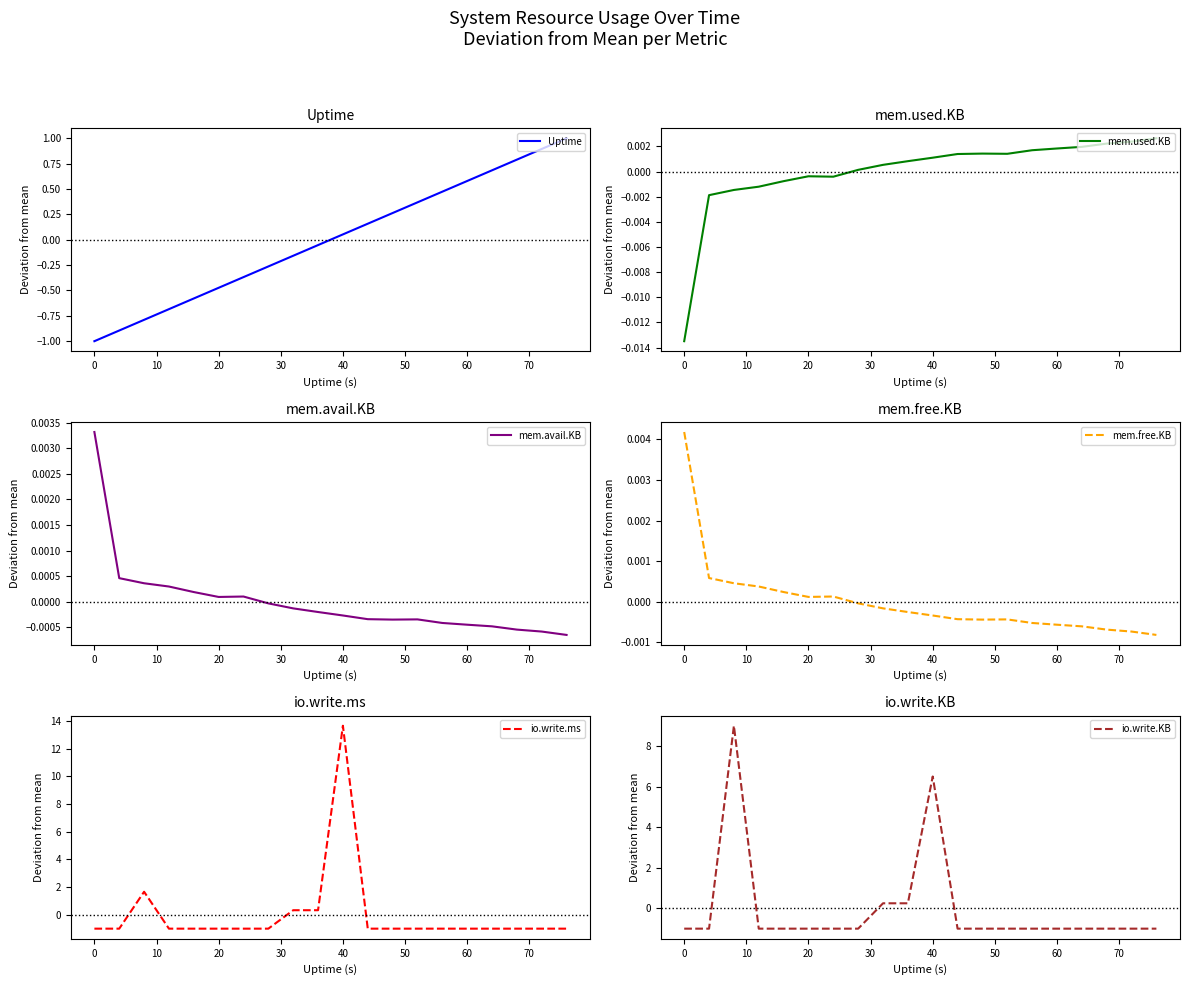

What is the minimum value for io.write.ms?

-1.0